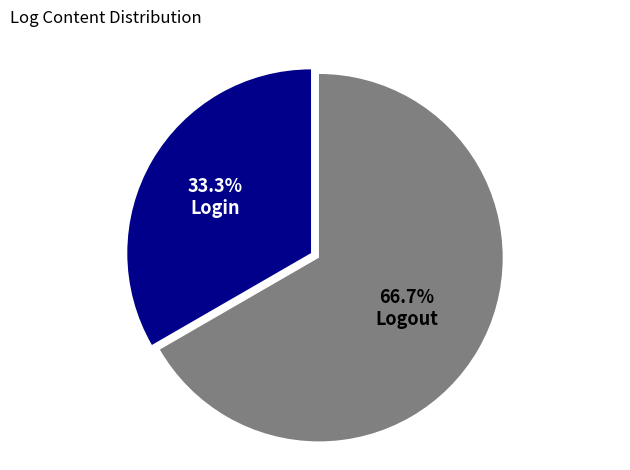

Is Login the majority of the pie?

No